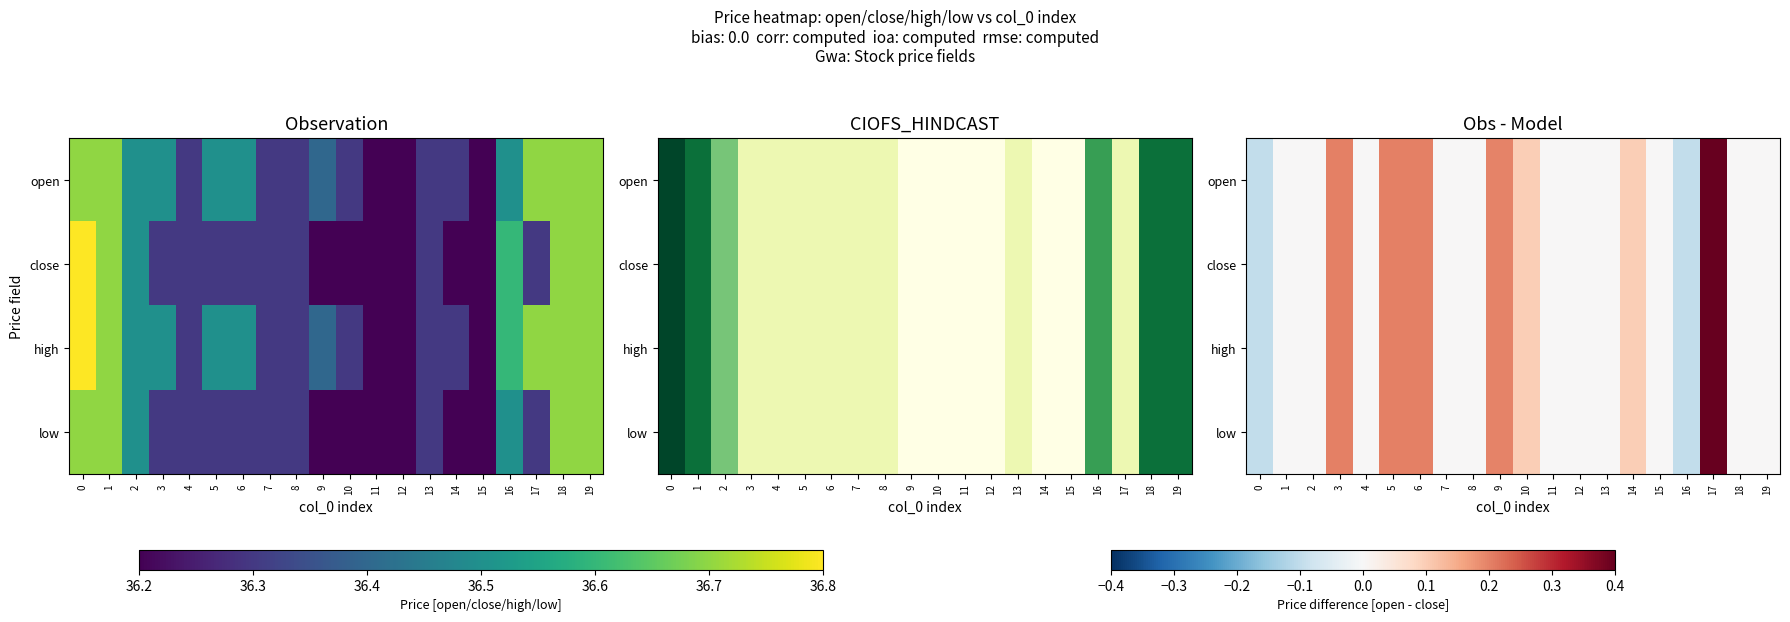

What is the average value of the high series?

0.1